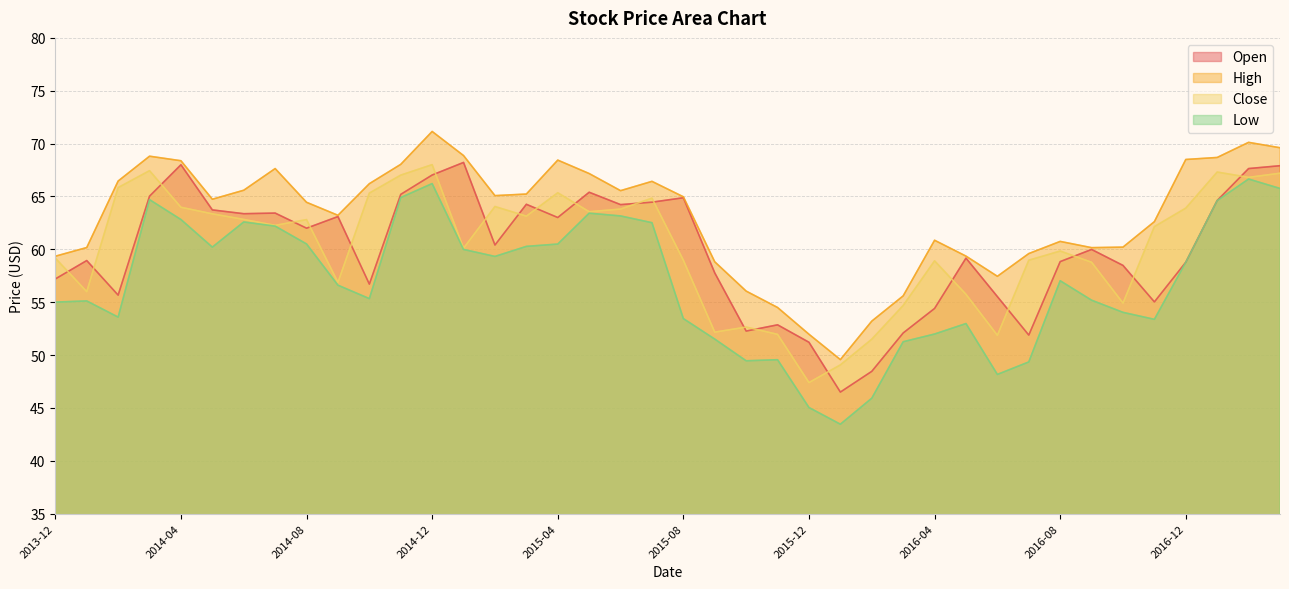

How many categories are shown in the chart?

40